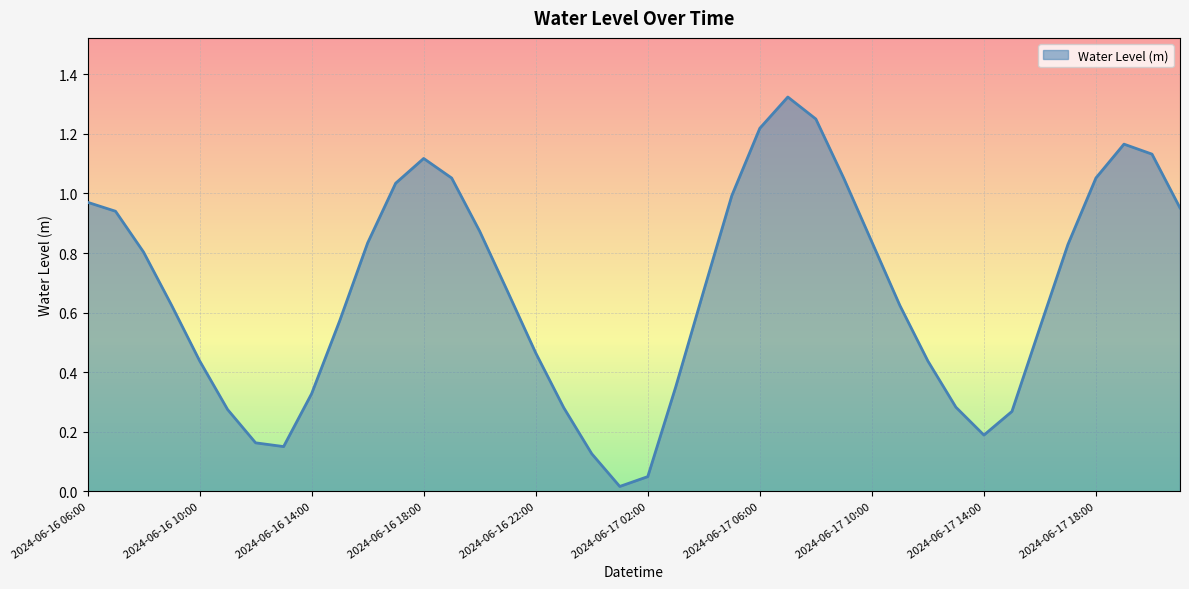

Does the chart have visible grid lines?

Yes